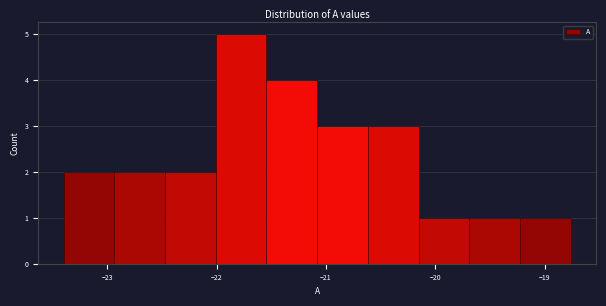

Reading left to right, transcribe this chart: for each bar, give the range it covers on the x-axis and its height. Neither the bar edges nor the heights are printed on the chart, so give them approximately, as read against the axes.

-23.4 to -22.9: 2
-22.9 to -22.5: 2
-22.5 to -22.0: 2
-22.0 to -21.5: 5
-21.5 to -21.1: 4
-21.1 to -20.6: 3
-20.6 to -20.2: 3
-20.2 to -19.7: 1
-19.7 to -19.2: 1
-19.2 to -18.8: 1